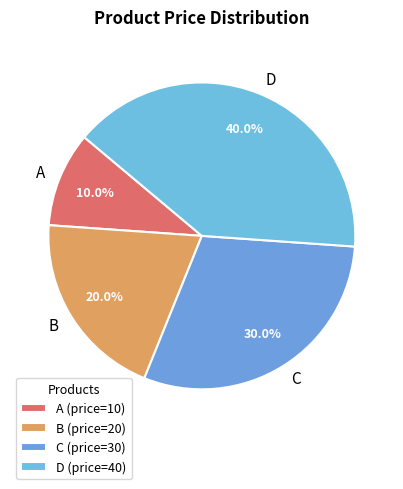

To the nearest percent, what is the difference between the largest and smallest slice percentages?

30%